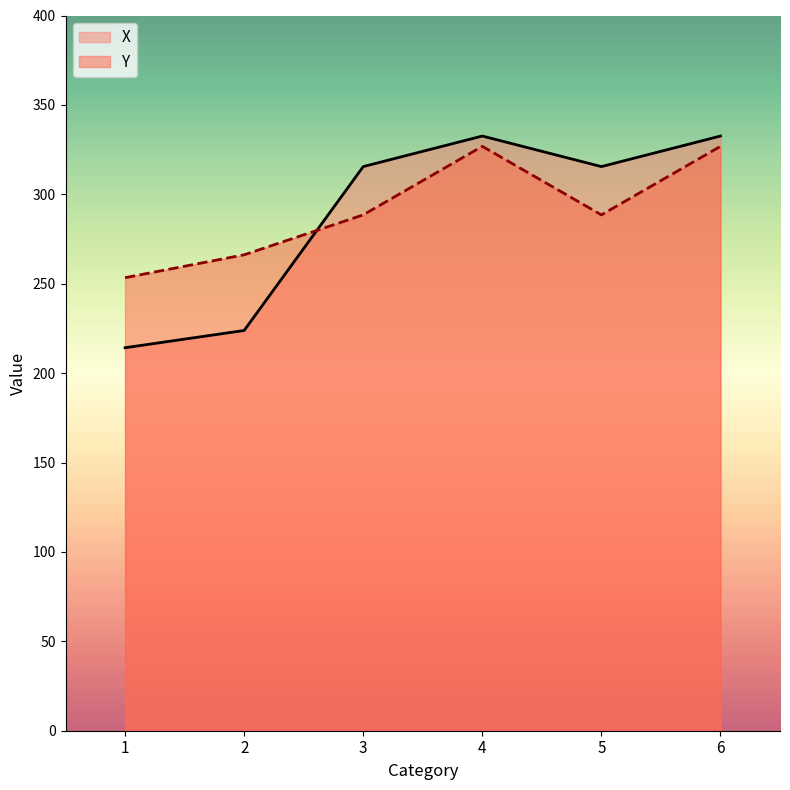

Reading left to right, what are all the values shown in this chart?

X: 214.2	223.8	315.5	332.6	315.5	332.6
Y: 253.4	266.2	288.5	326.8	288.5	326.8